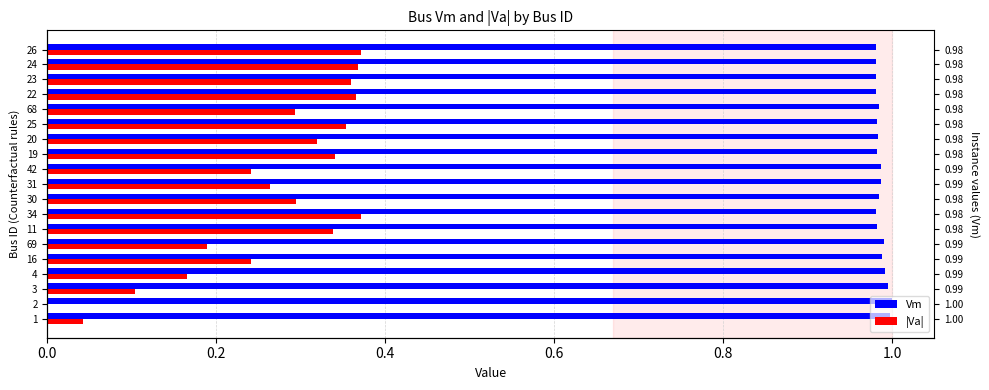

At 19, list the series in order from smallest to largest.

|Va|, Vm